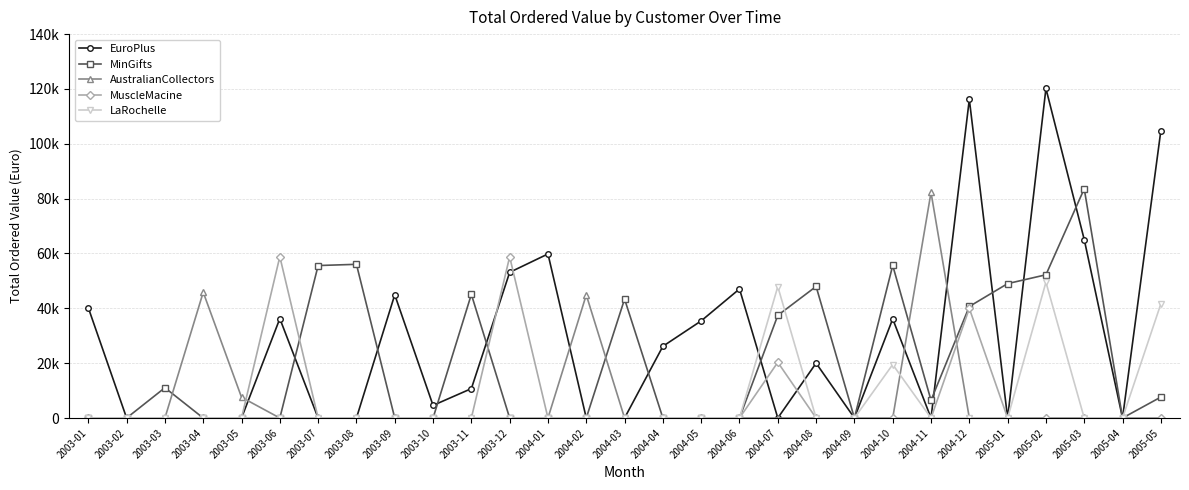

The AustralianCollectors series shows 36114.4 at 2004-07. True or false?

False